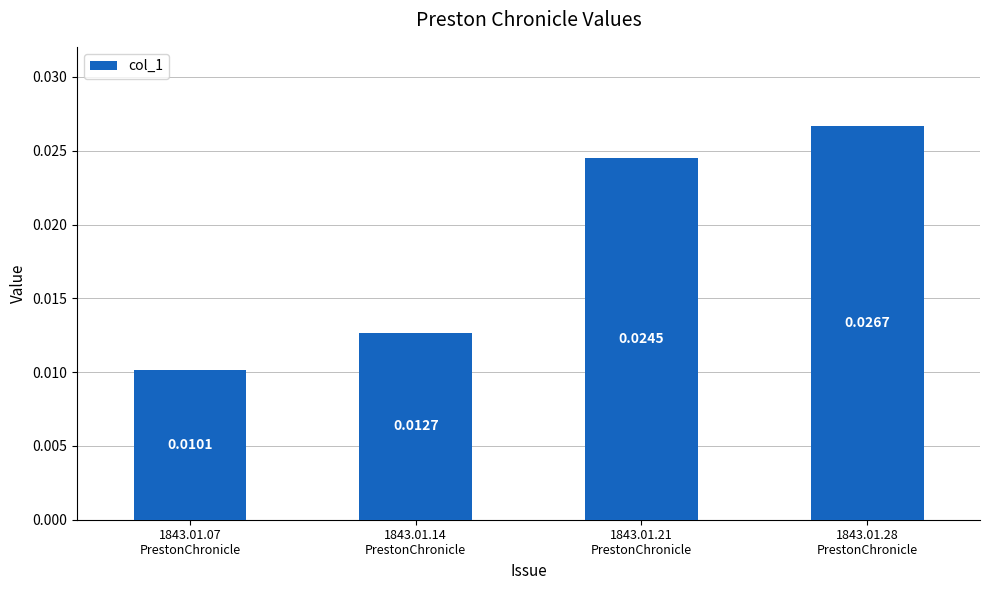

What is the label of the 4th bar from the right?

1843.01.07
PrestonChronicle